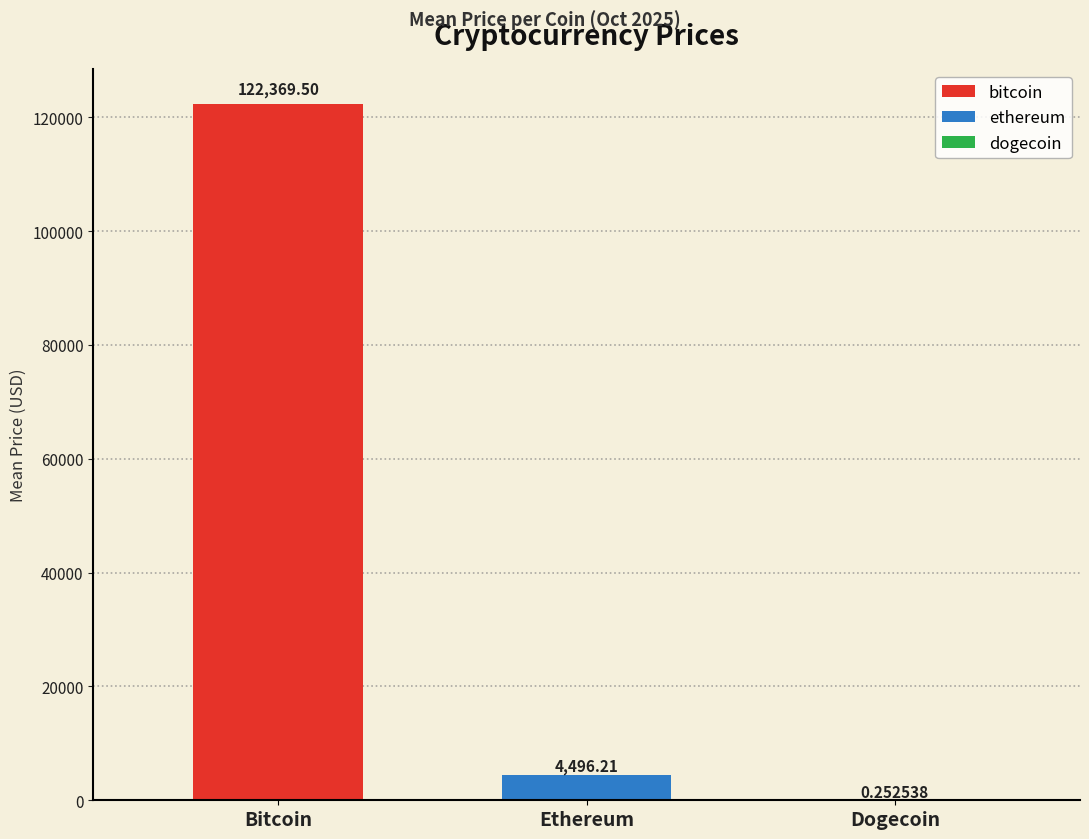

Between Bitcoin and Dogecoin, which is larger?

Bitcoin